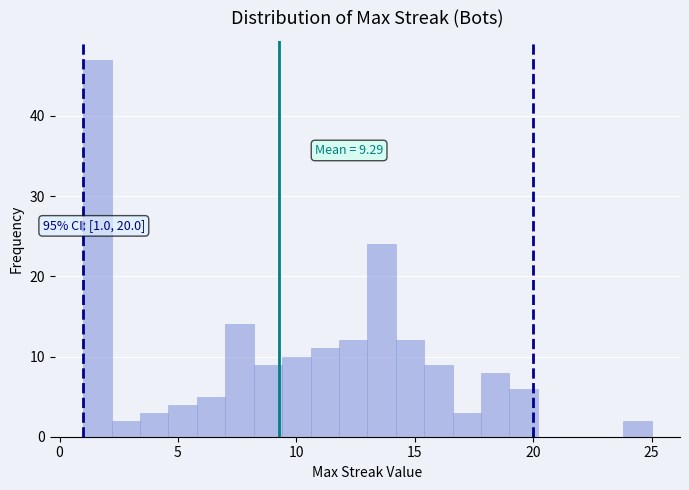

Read against the x-axis, roughly where is the centre of the tallest bar?

1.5